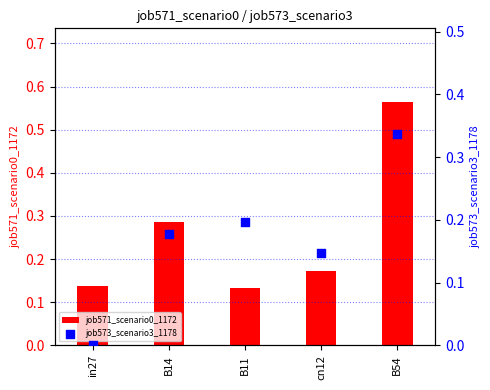

Which series reaches the maximum Y coordinate?

job571_scenario0_1172